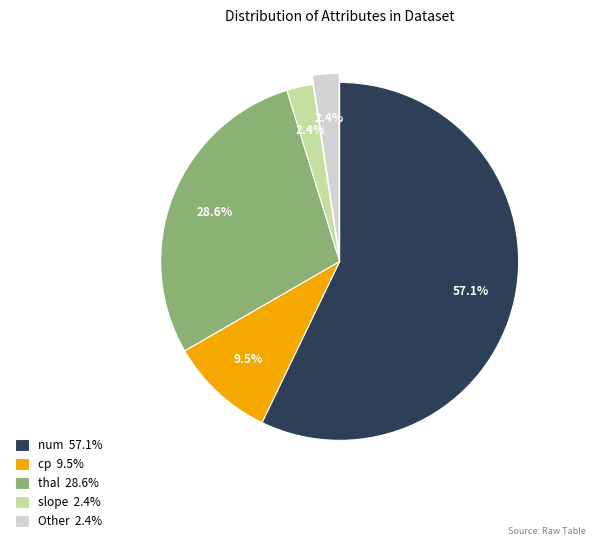

Do cp 9.5% and thal 28.6% together represent more than half of the pie?

No